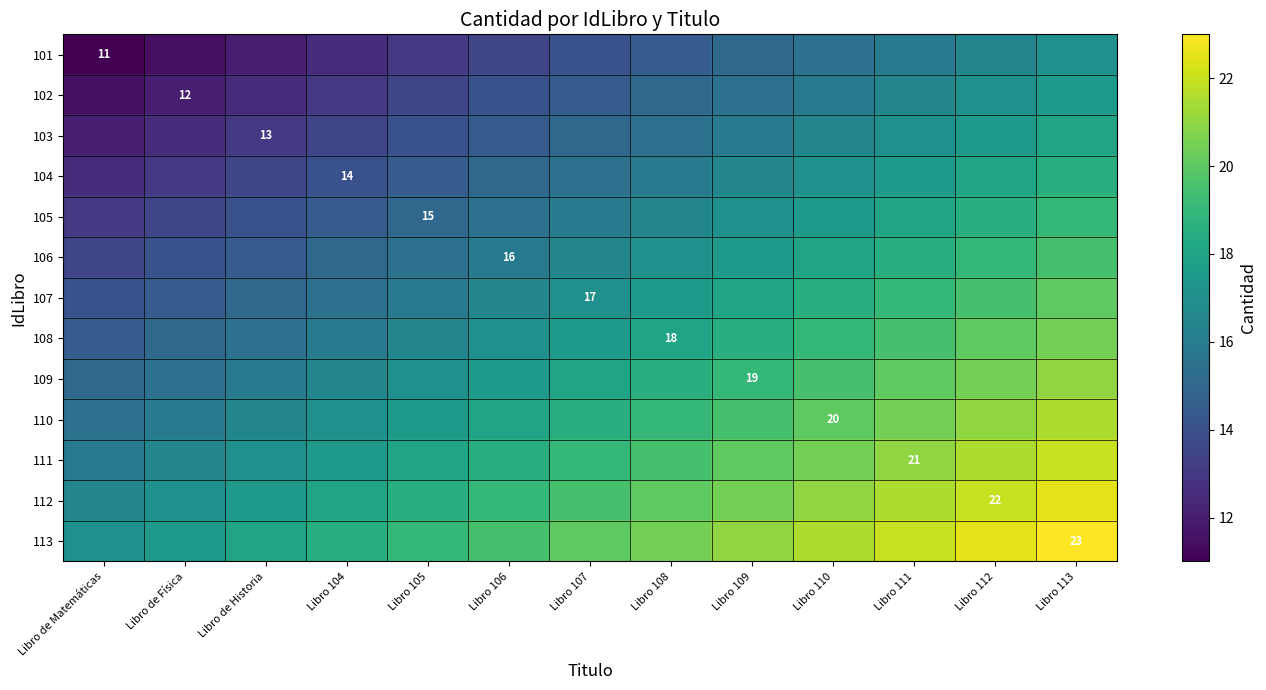

At which category does the chart reach its minimum across all series?

Libro de Matemáticas